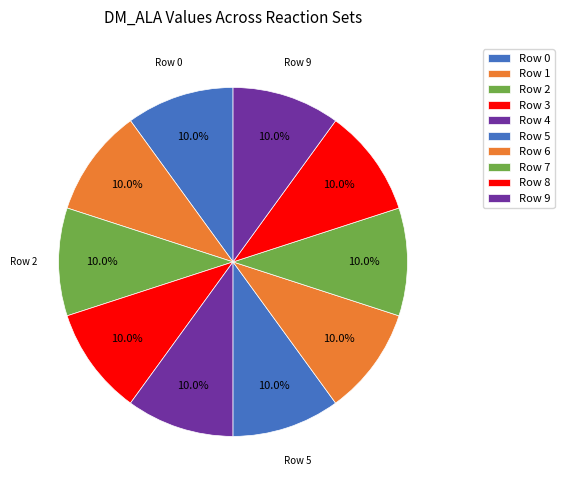

Count the number of slices in the pie.

10